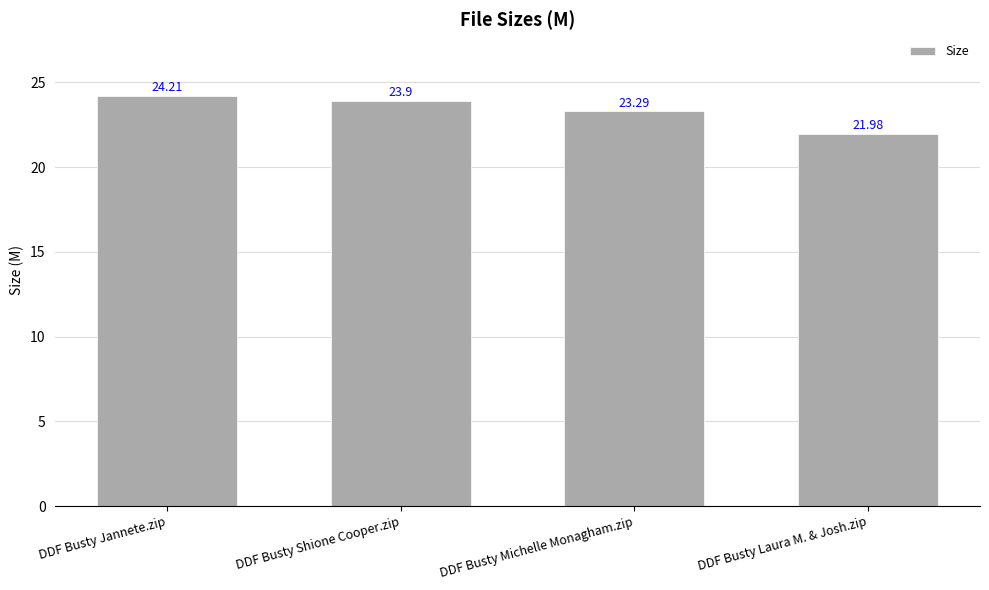

Which has a higher value, DDF Busty Jannete.zip or DDF Busty Shione Cooper.zip?

DDF Busty Jannete.zip